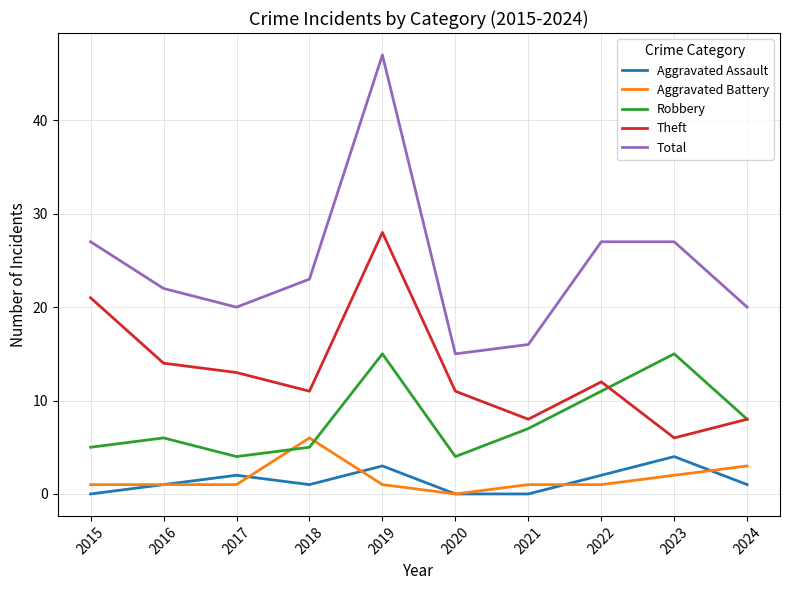

At which category is the sum across all series the highest?

2019